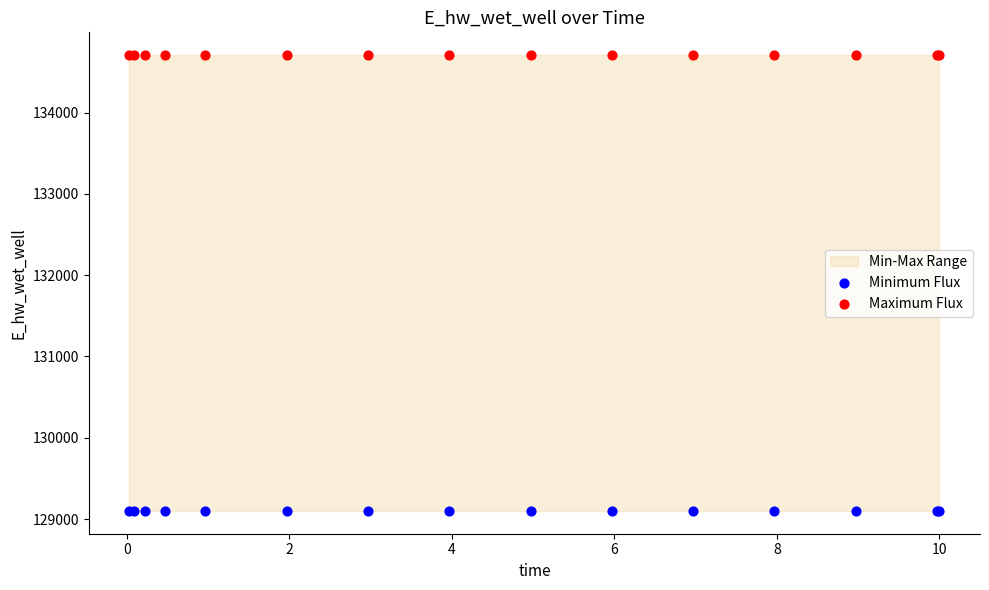

Which series contains the highest Y value?

Maximum Flux